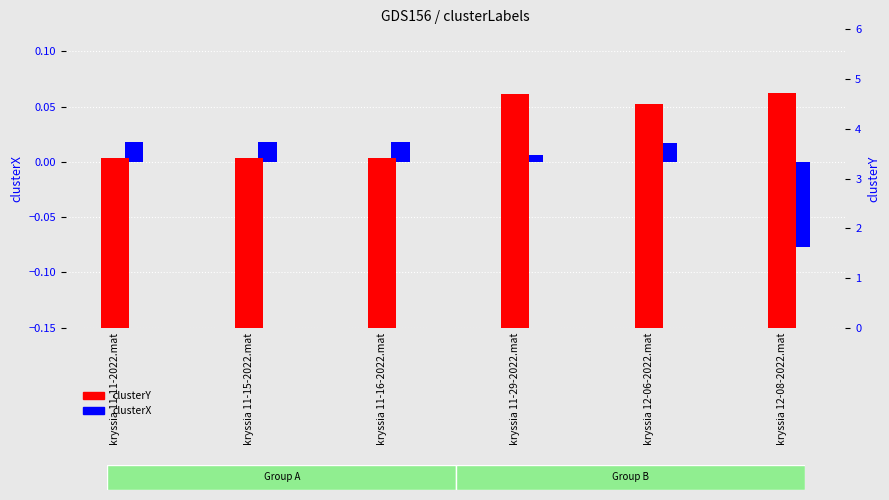

How many distinct data groups are displayed?

2